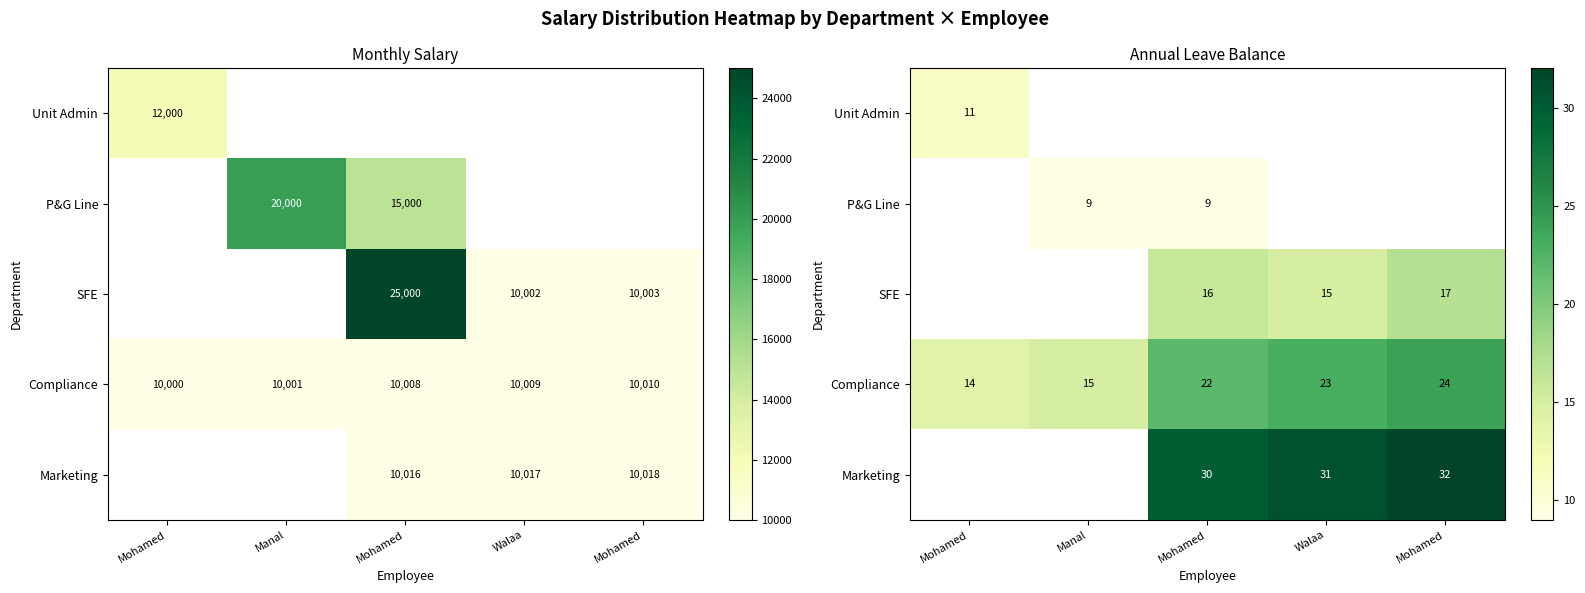

What is the spread (max minus min) of values at Mohamed?

3.0